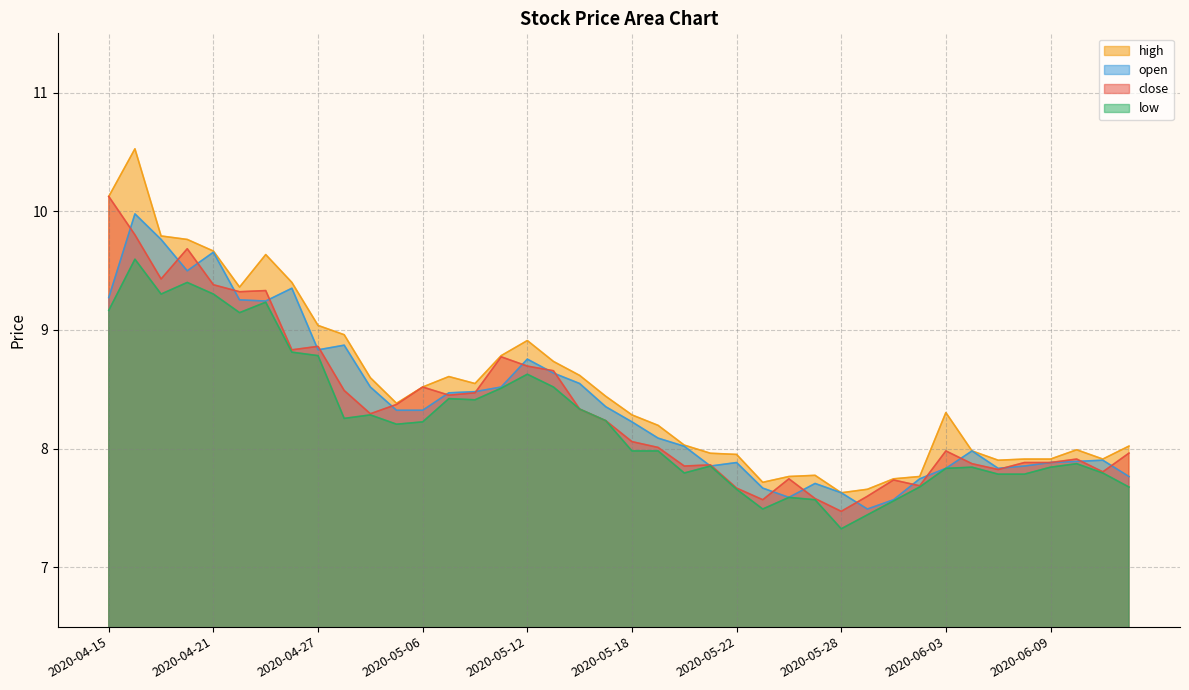

Which series has the largest total across all categories?

high